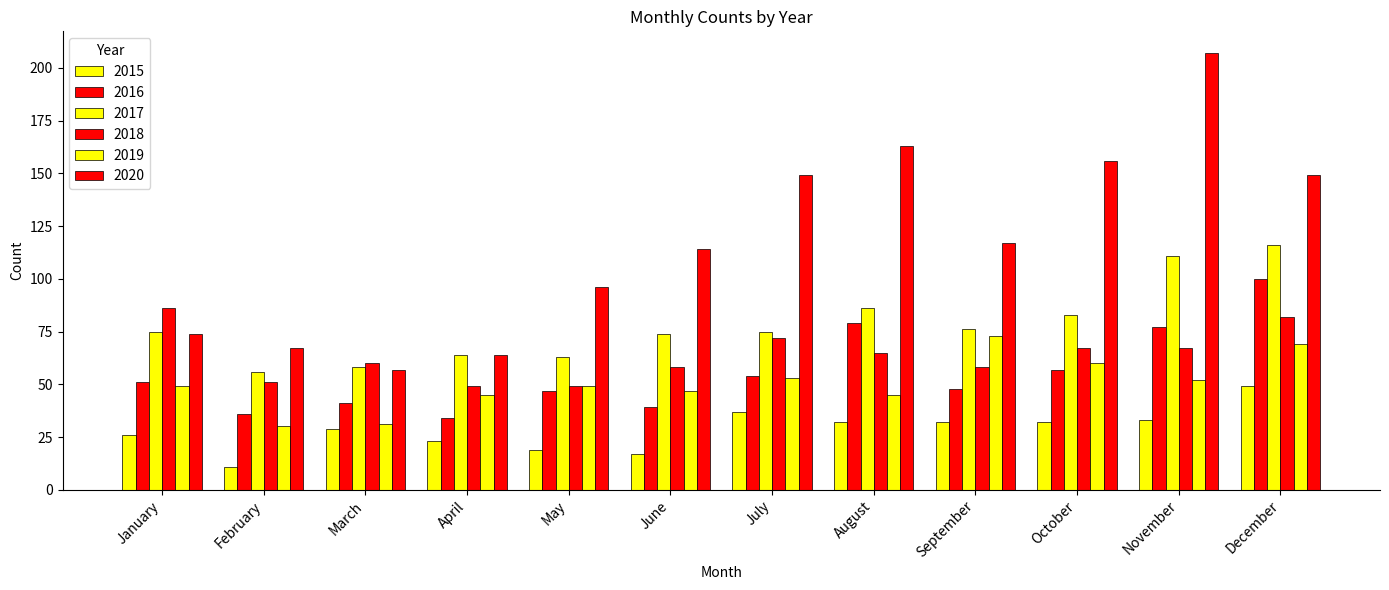

The value of 2018 at March is 23. True or false?

False